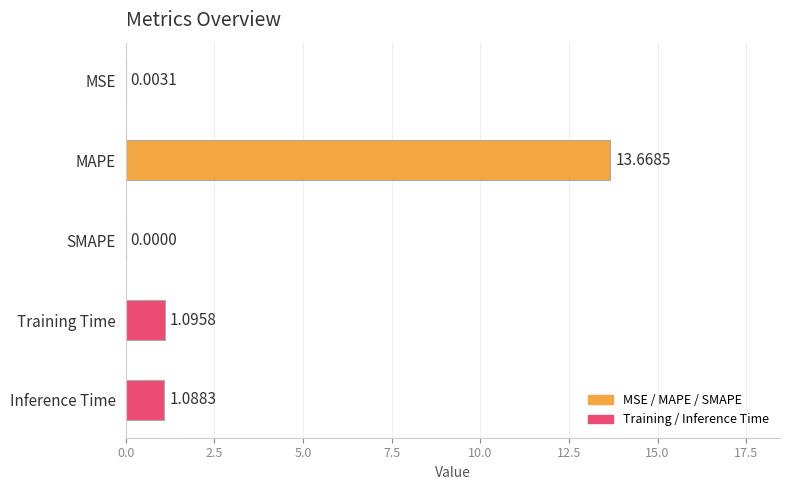

What is the sum of all values?

15.9